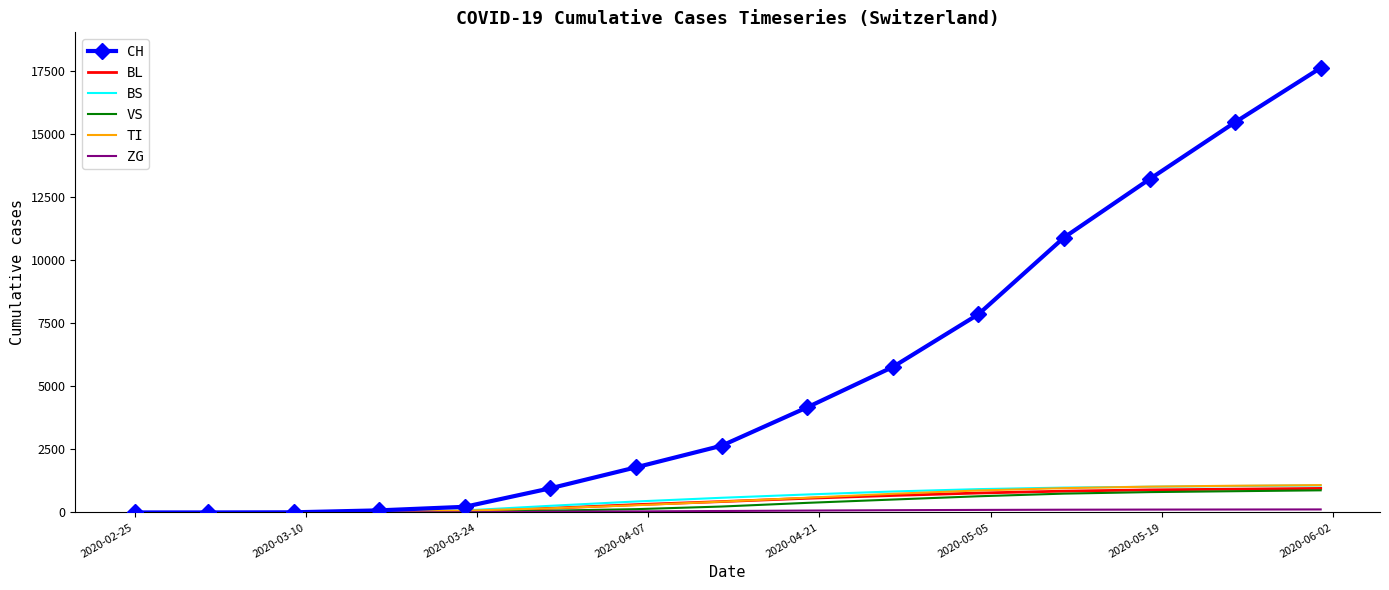

Which series has the largest range (max minus min)?

CH